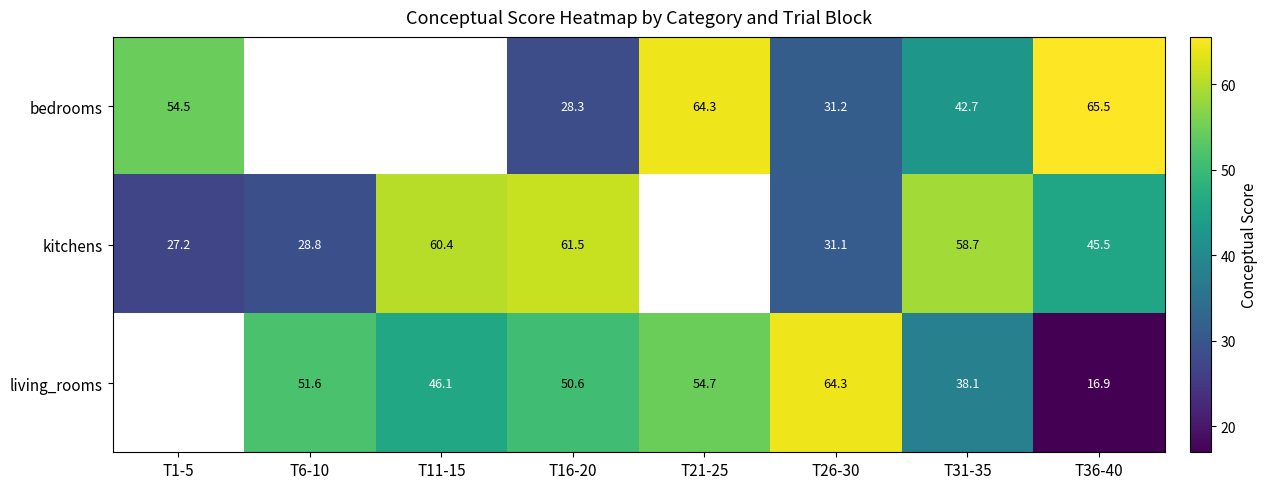

The value of living_rooms at T11-15 is 10.6. True or false?

False